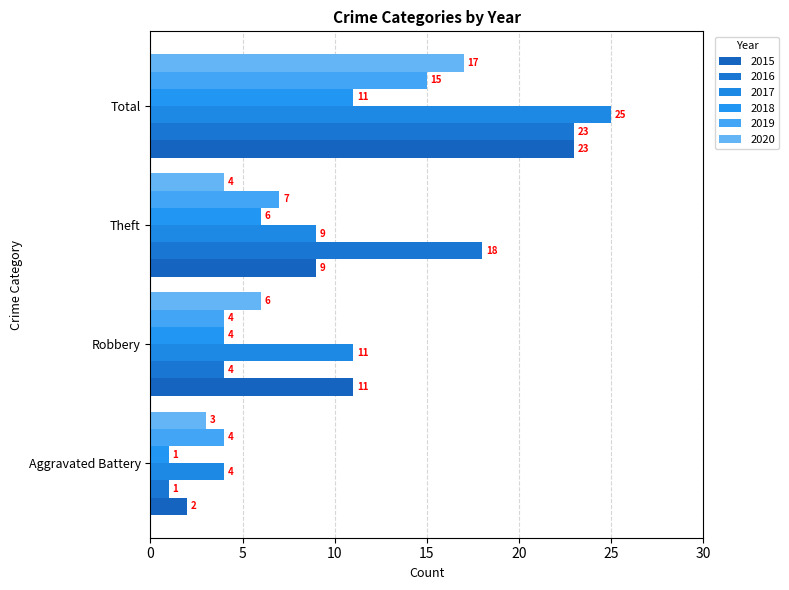

Which category has the highest value in the 2019 series?

Total